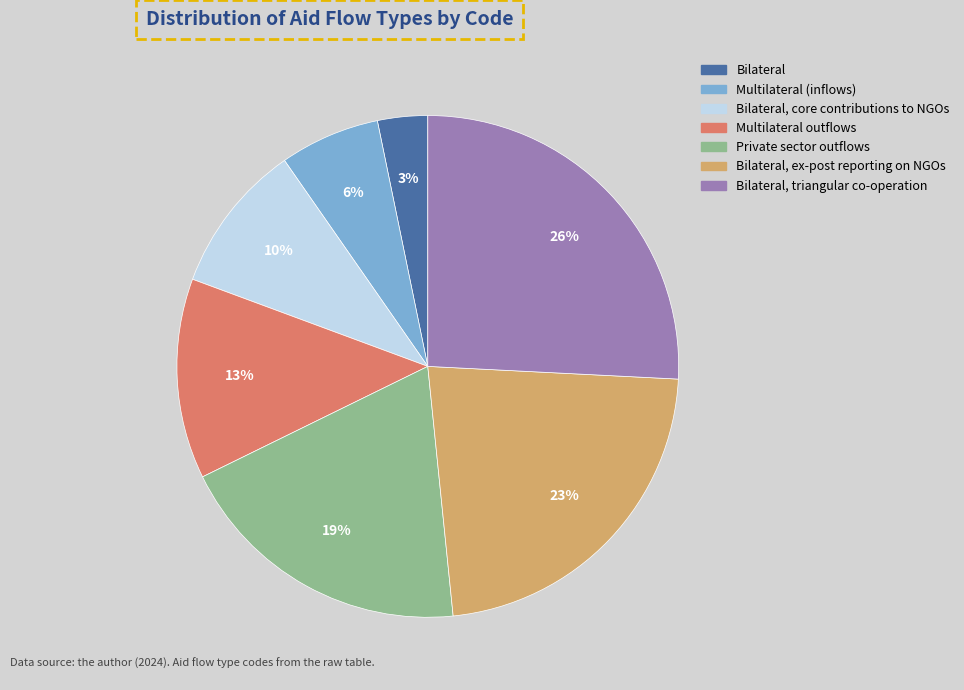

To the nearest percent, what is the difference between the largest and smallest slice percentages?

23%